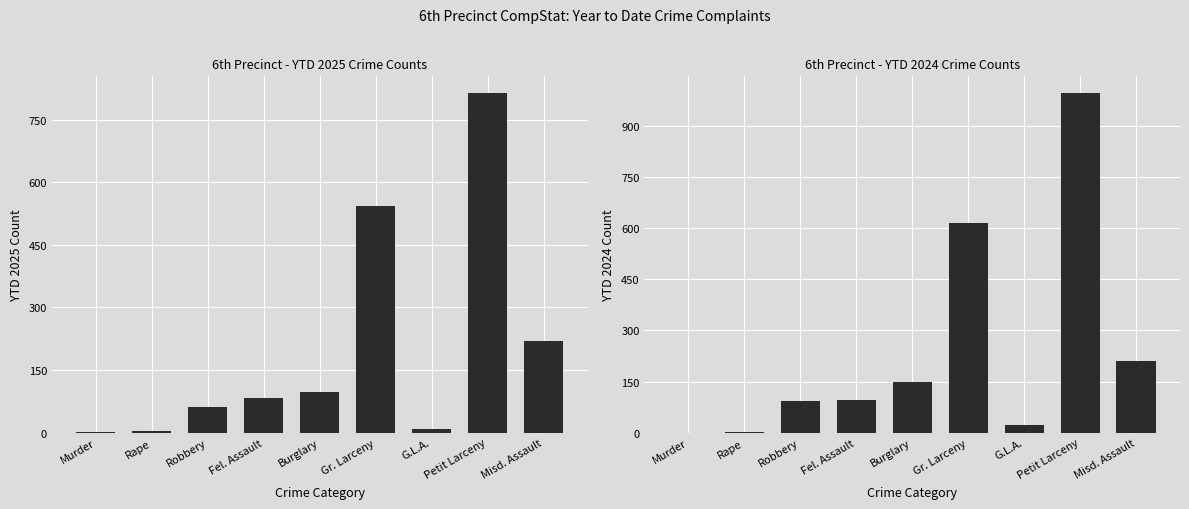

What is the approximate value of YTD 2025 at Petit Larceny?

813